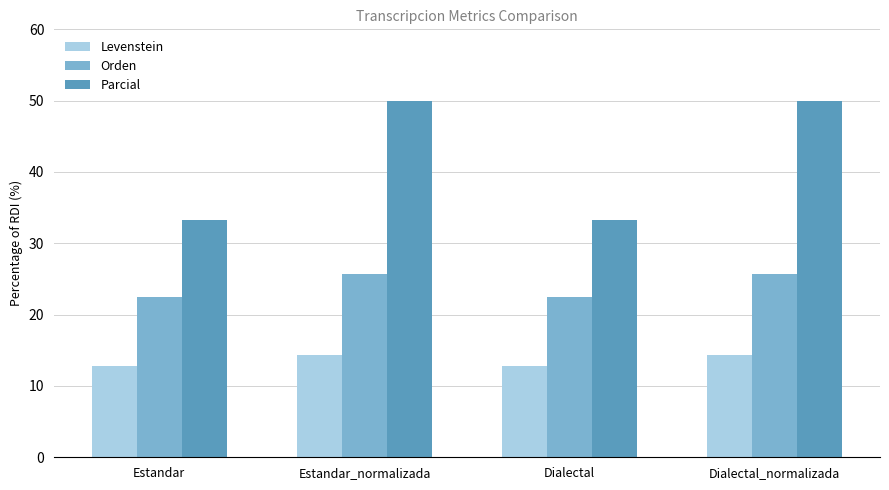

Is it true that Parcial equals 81.8 at Dialectal_normalizada?

False